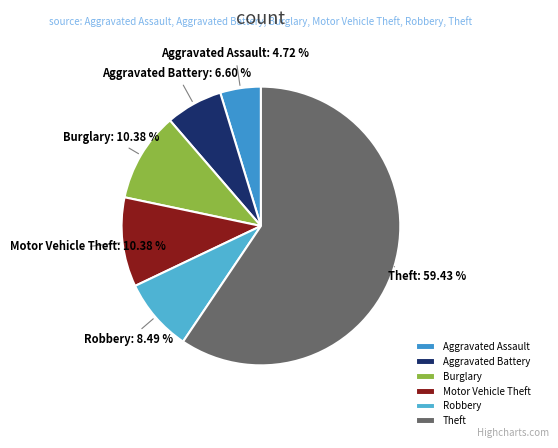

What is the smallest slice in the pie chart?

Aggravated Assault